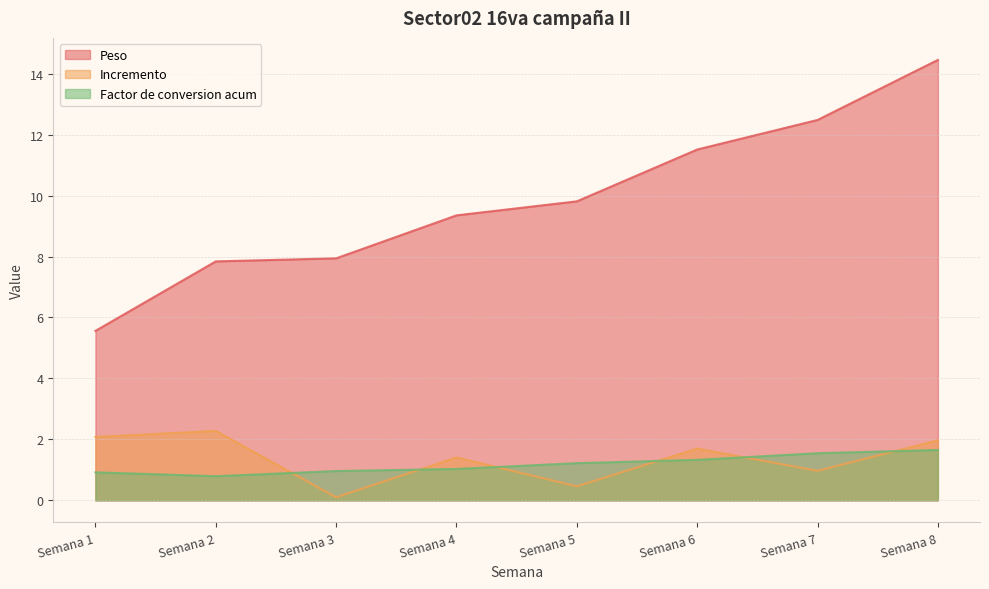

True or false: Factor de conversion acum has a value of 1.0 at Semana 3.

True